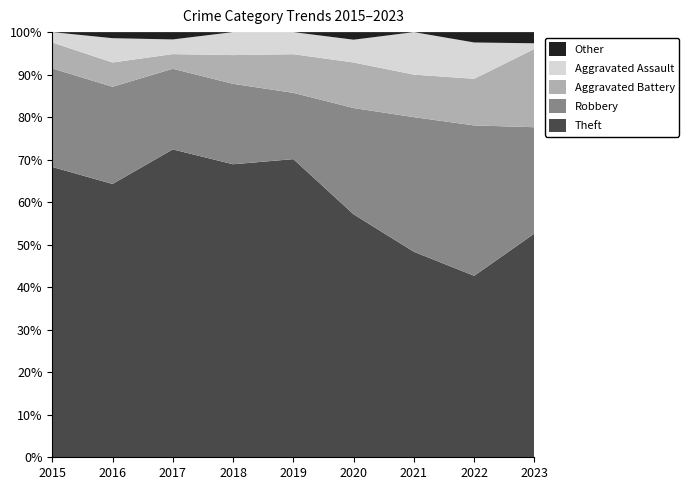

Reading left to right, transcribe all the data shown in this chart.

Theft: 56	45	42	51	54	32	29	35	40
Robbery: 19	16	11	14	12	14	19	29	19
Aggravated Battery: 5	4	2	5	7	6	6	9	14
Aggravated Assault: 2	4	2	4	4	3	6	7	1
Other: 0	1	1	0	0	1	0	2	2